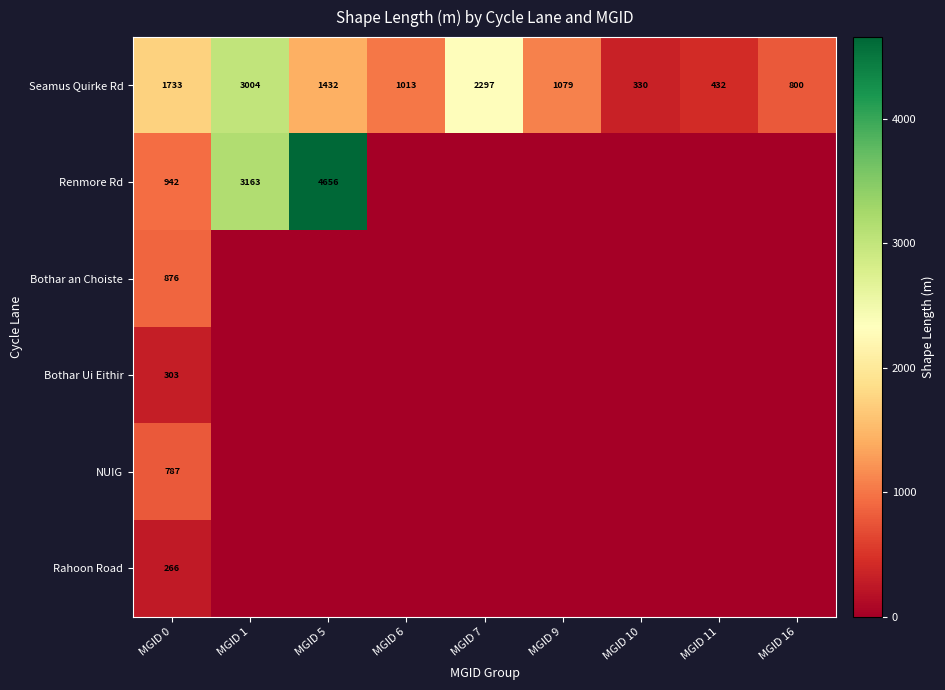

What is the average value of the Seamus Quirke Rd series?

1347